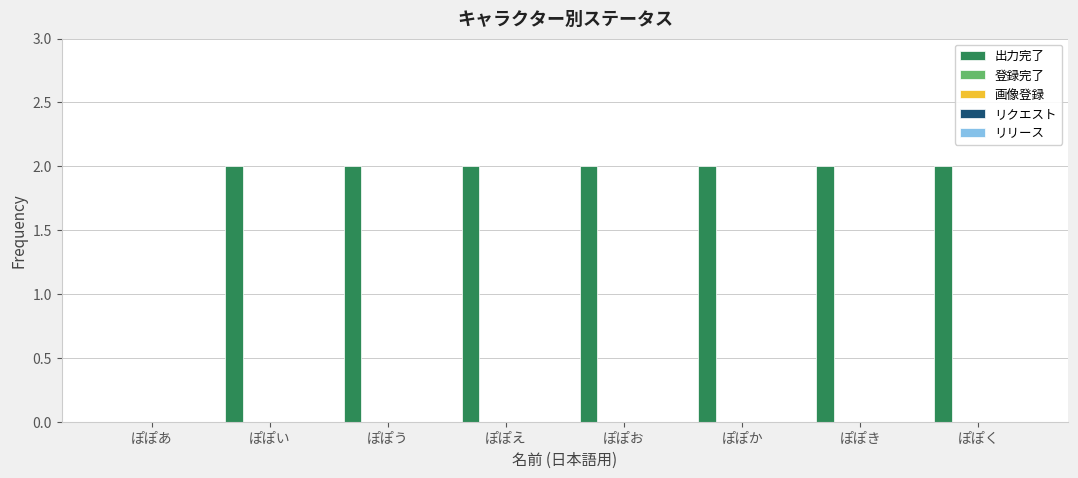

What is the sum of all values?

14